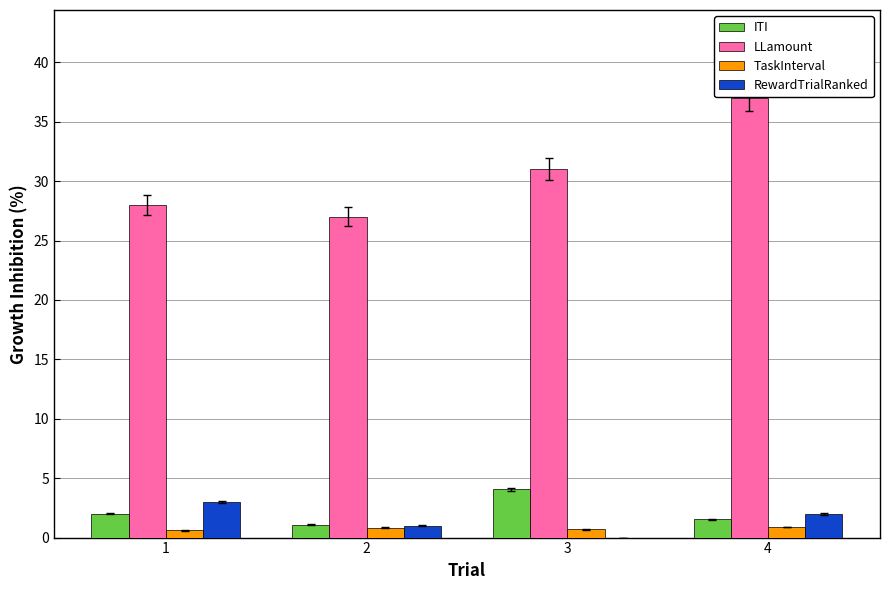

What are all the series names shown in the legend?

ITI, LLamount, TaskInterval, RewardTrialRanked